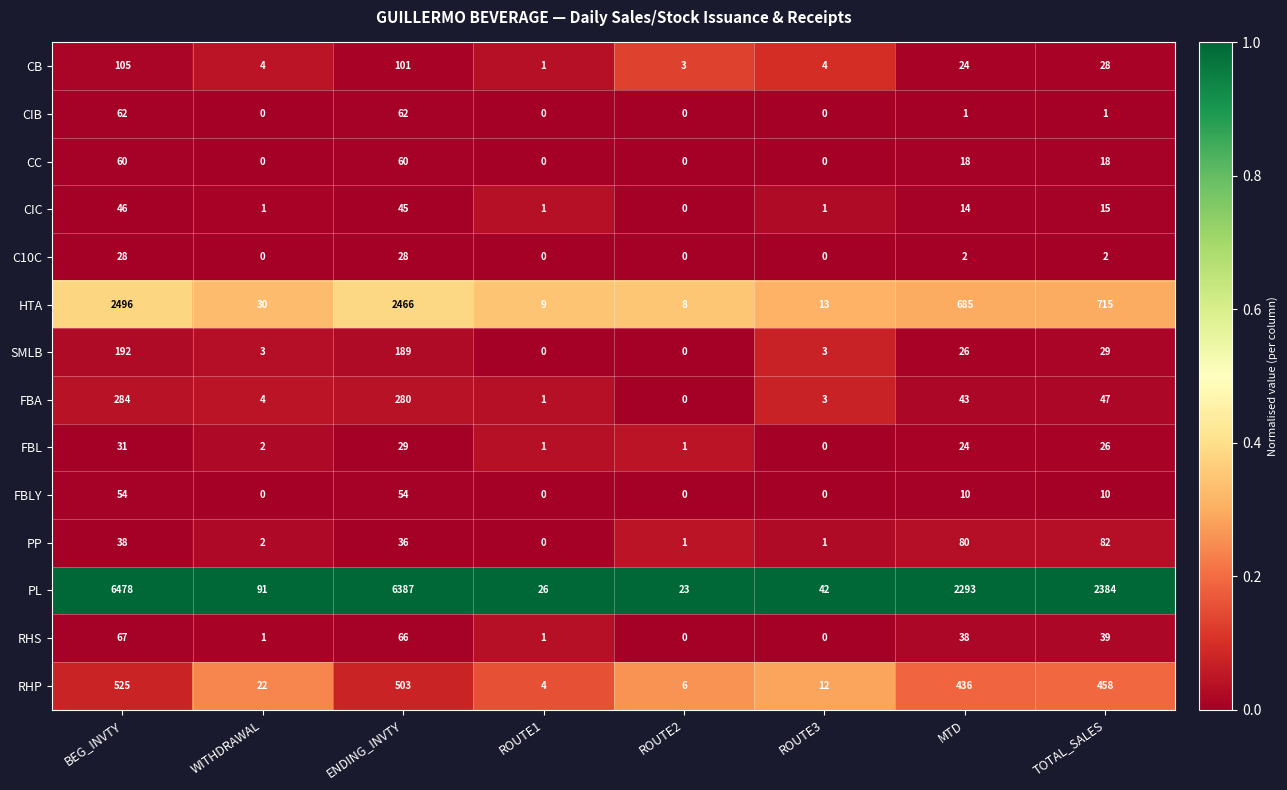

How many distinct data groups are displayed?

14